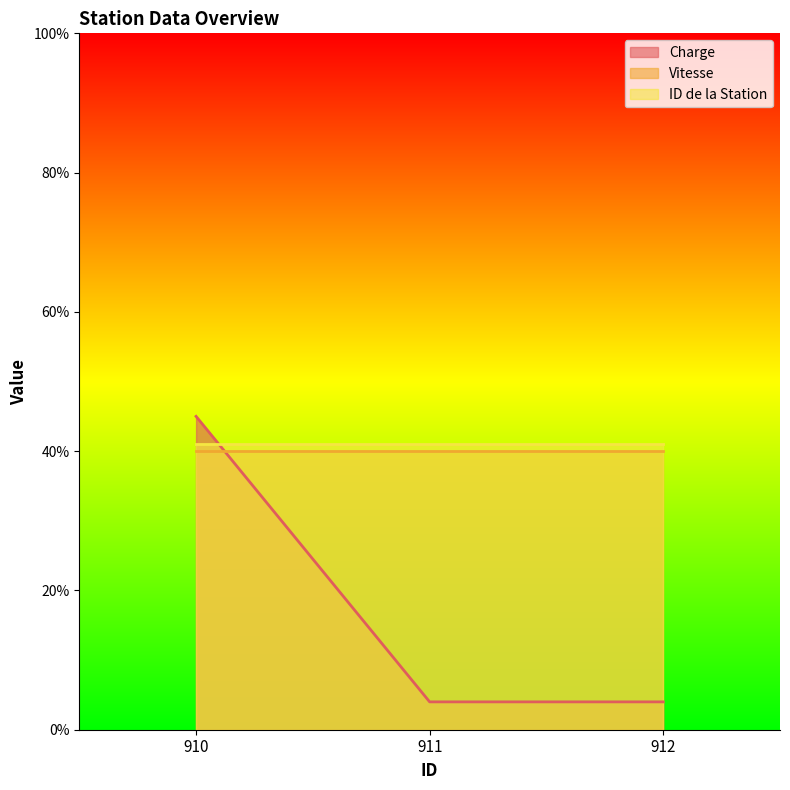

How many distinct data groups are displayed?

3